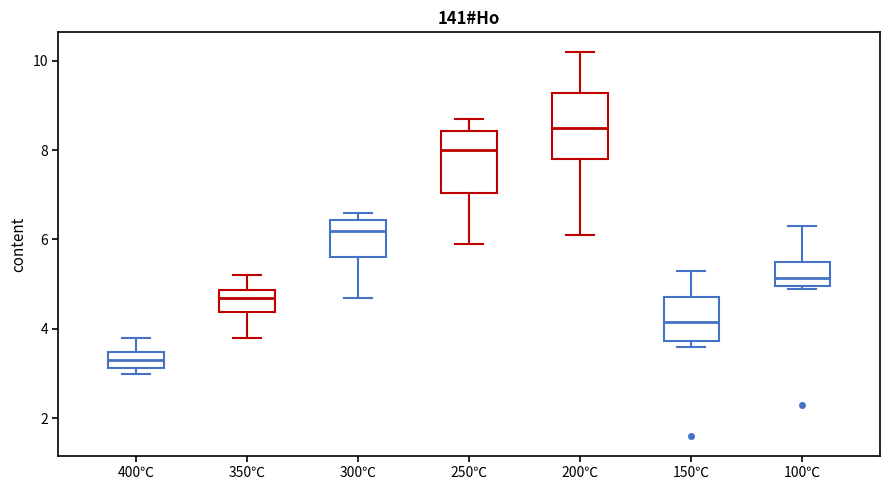

Which box's median line is the highest?

200℃